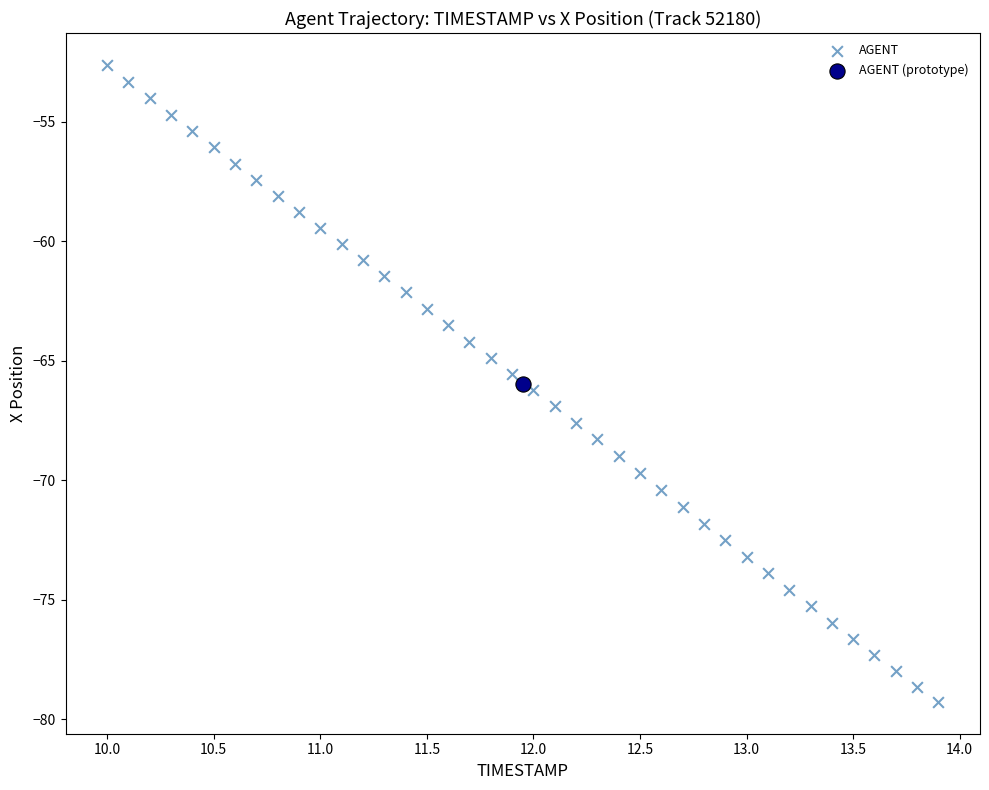

What are all the series names shown in the legend?

AGENT, AGENT (prototype)